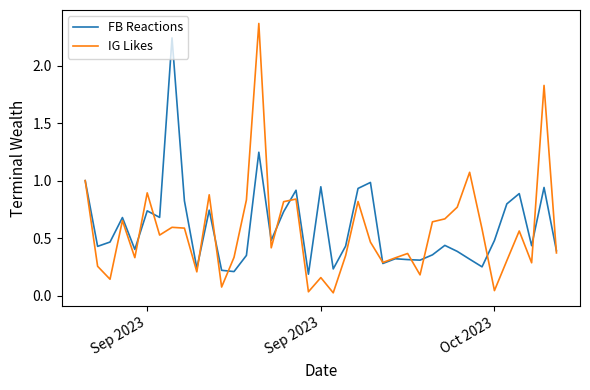

Rank the series by their maximum value, from lowest to highest.

FB Reactions, IG Likes